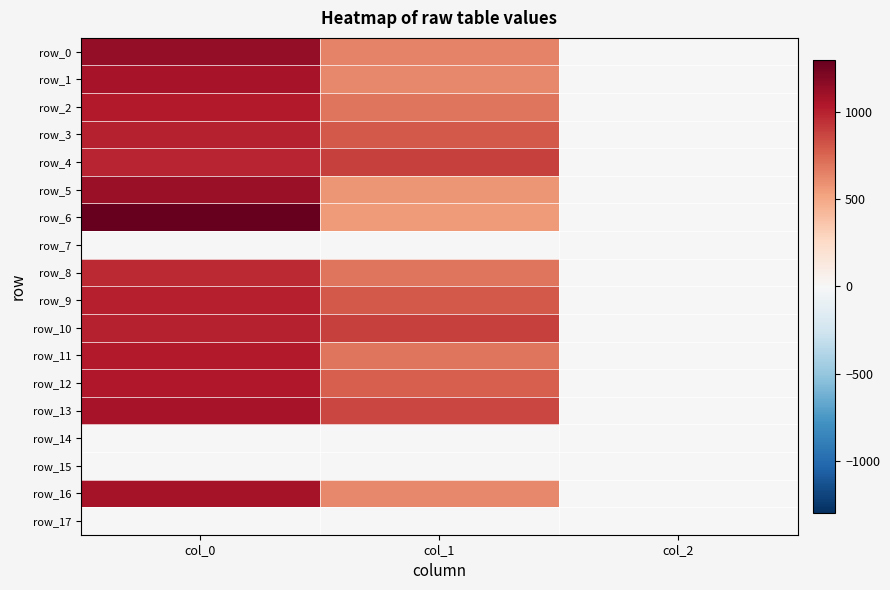

What is the sum of all row_10 values?

1879.6